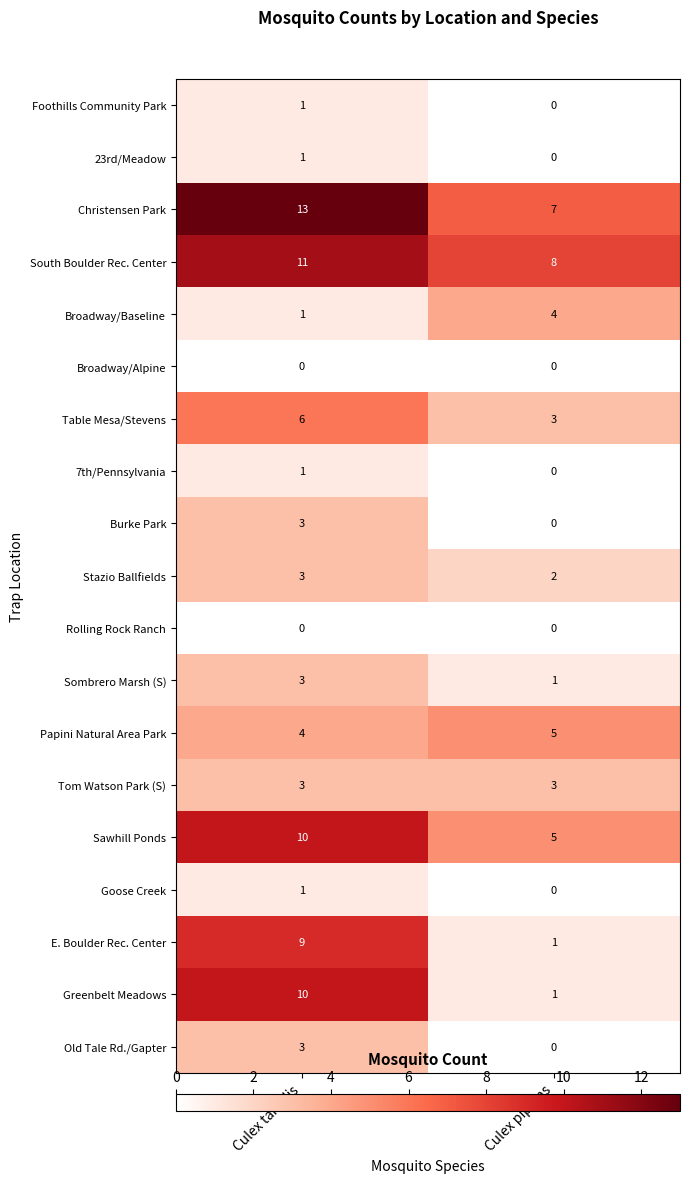

What is the total value across all series at Culex pipiens?

40